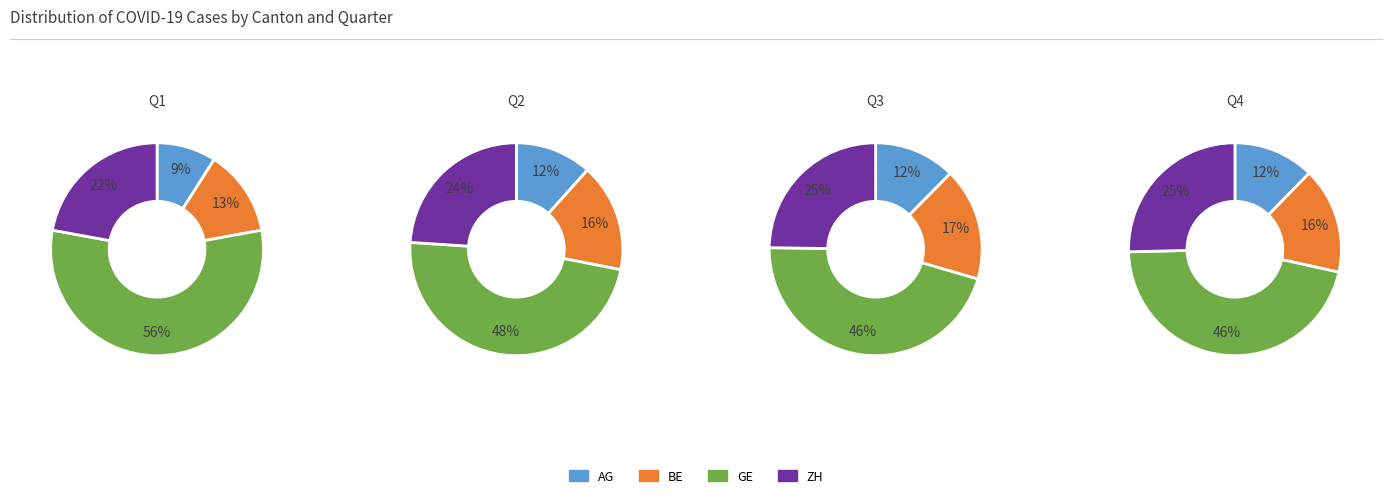

Which slice is the smallest?

AG